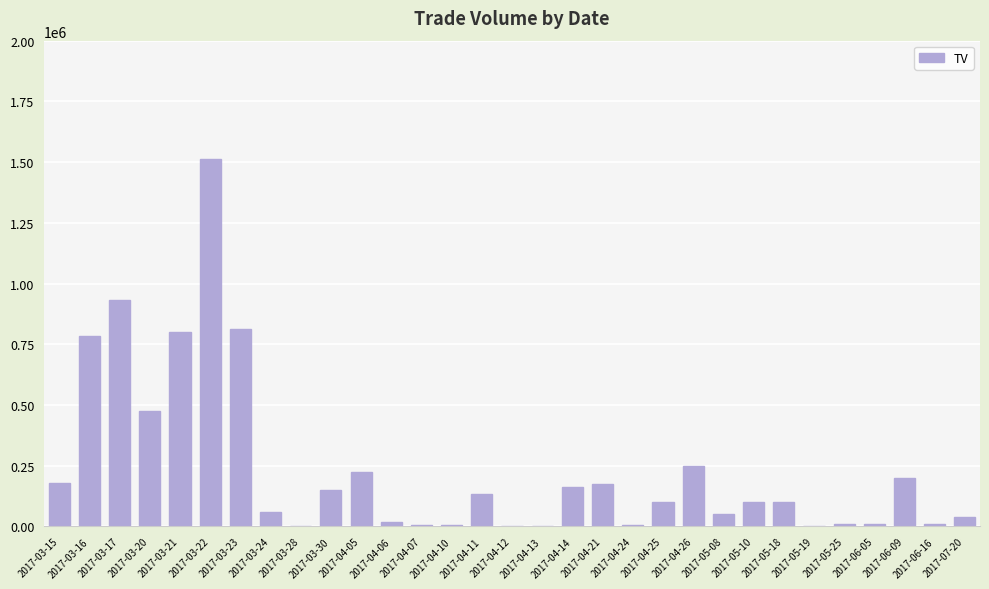

Where does the data first go above 99000?

2017-03-15